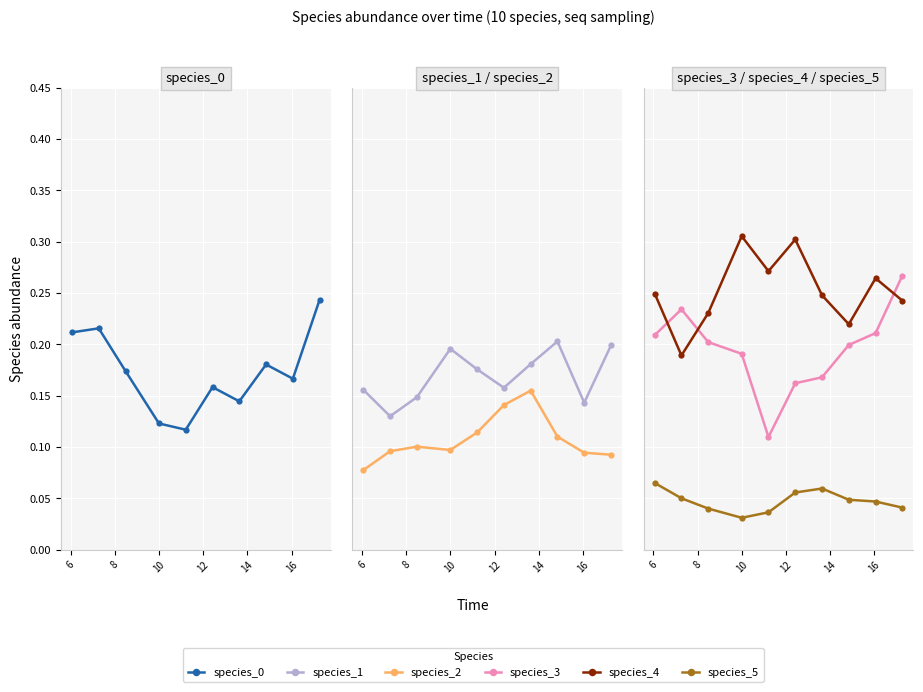

At how many categories does at least one series exceed 0?

10